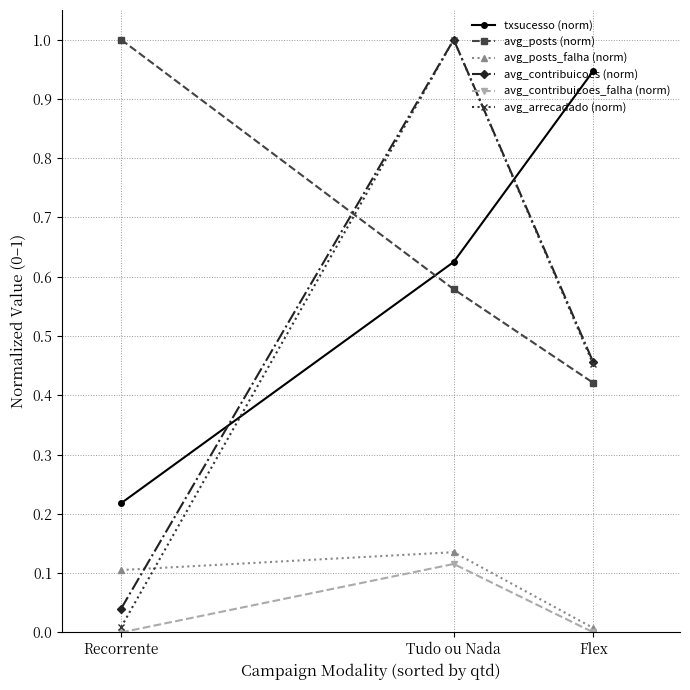

What is the maximum value for avg_posts (norm)?

1.0